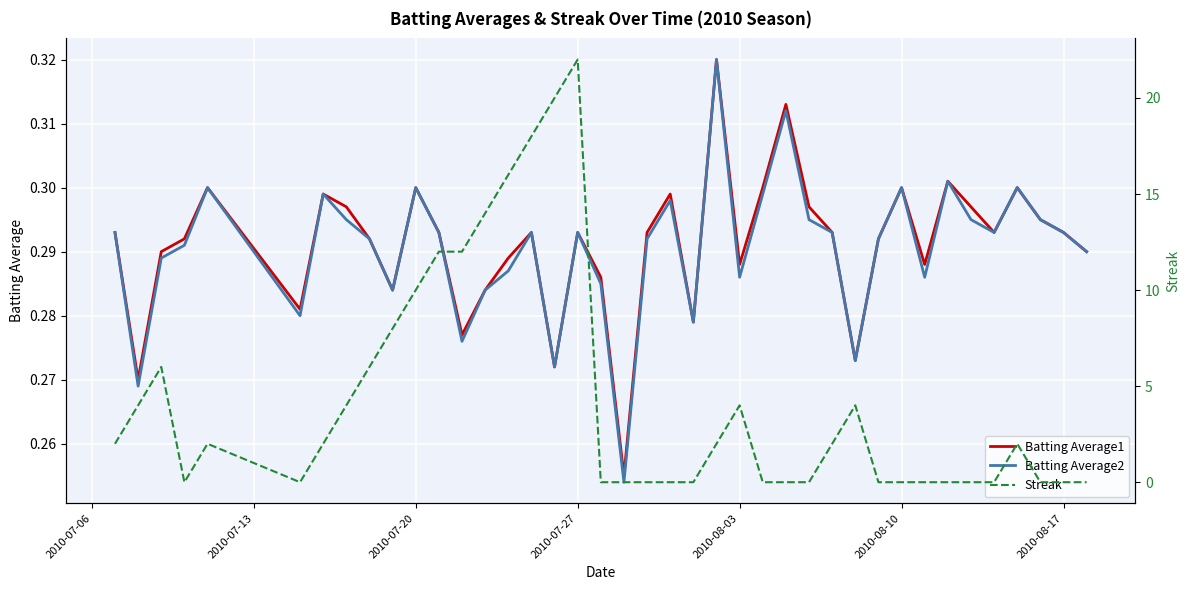

What is the highest value of the Streak series?

22.0